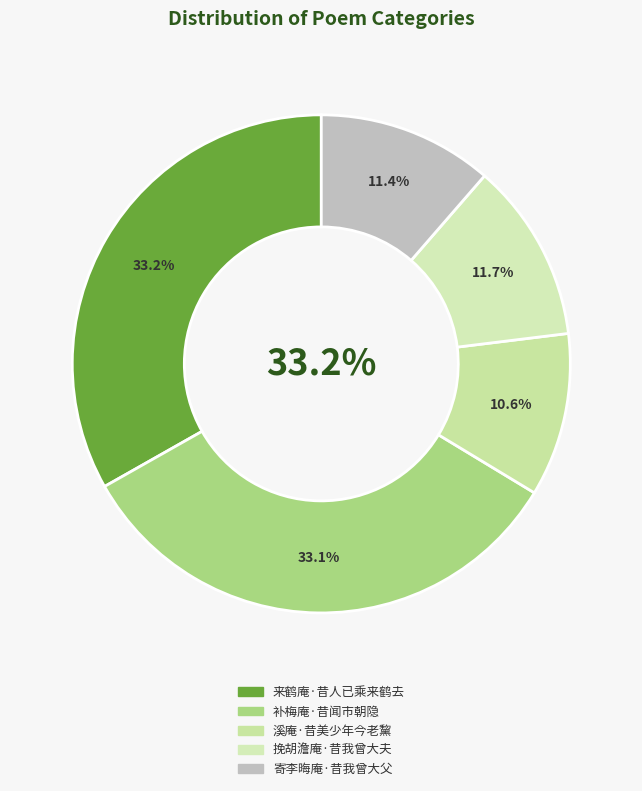

To the nearest percent, what is the difference between the largest and smallest slice percentages?

23%